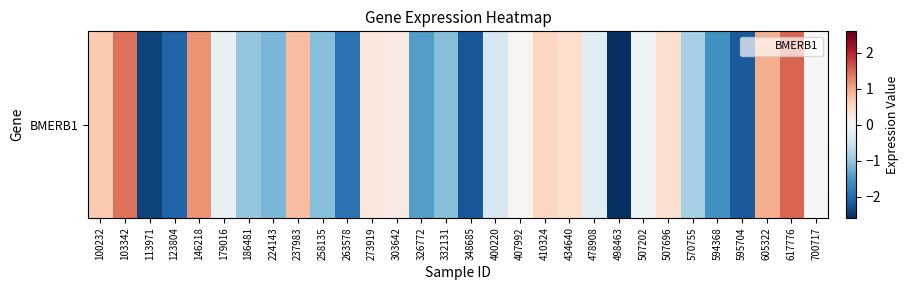

What is the difference between the maximum and second lowest values?

3.9